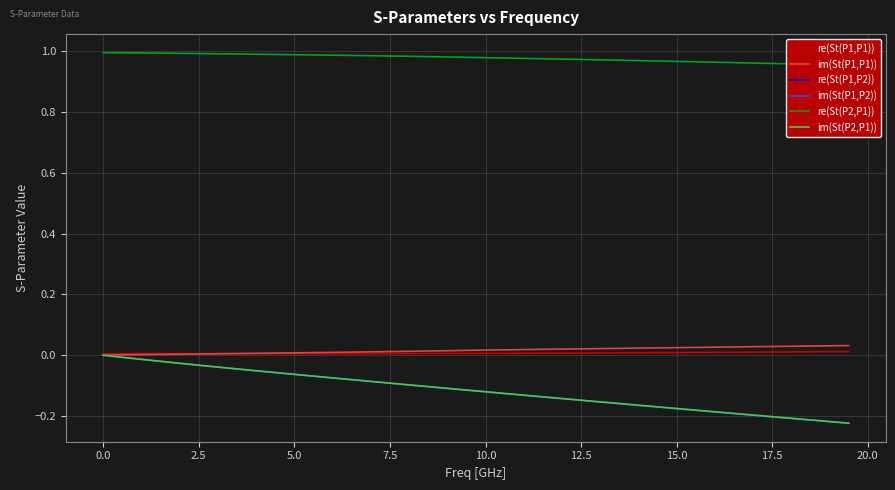

Does the chart display data point markers on the line(s)?

No